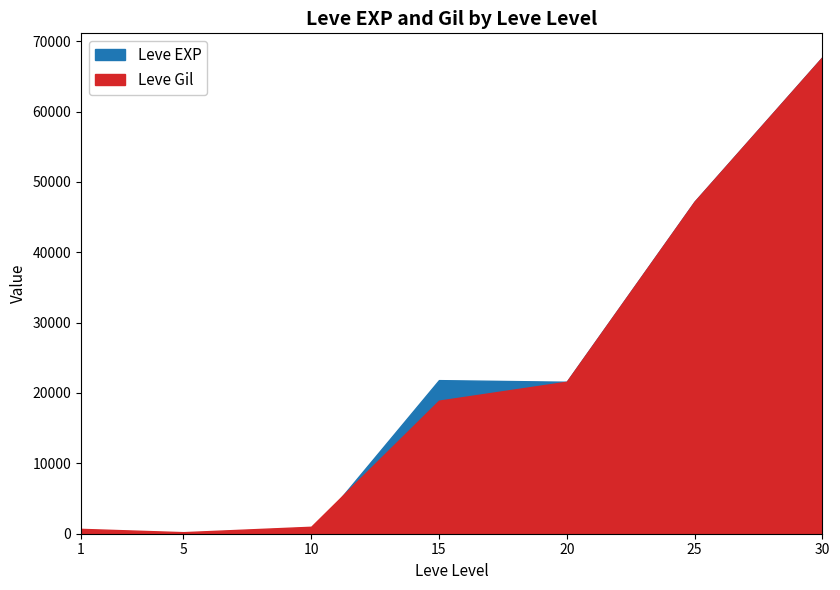

Which series ends up on top after the final intersection of Leve EXP and Leve Gil?

Leve EXP